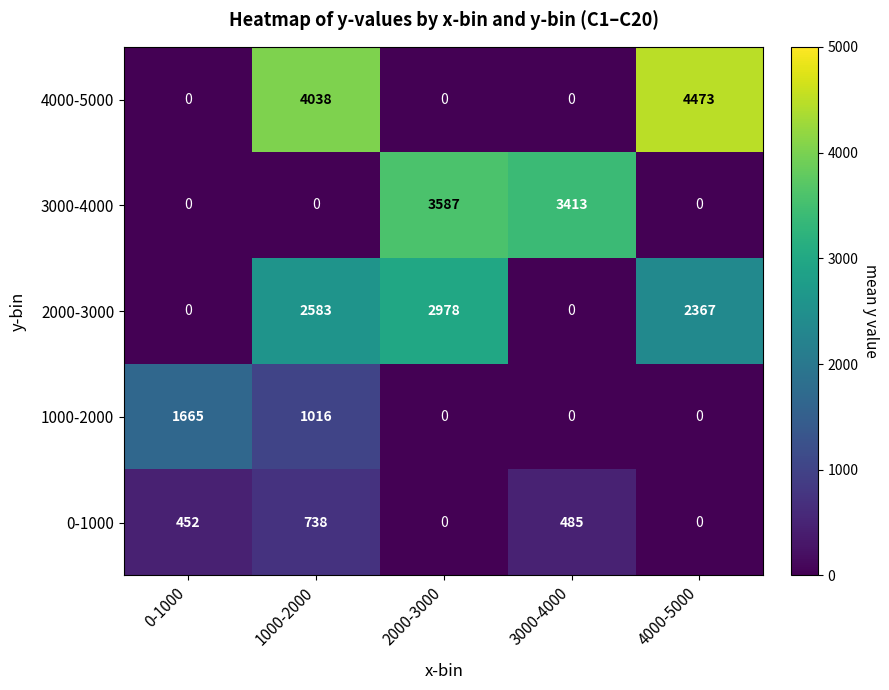

The value of 4000-5000 at 0-1000 is -1784. True or false?

False